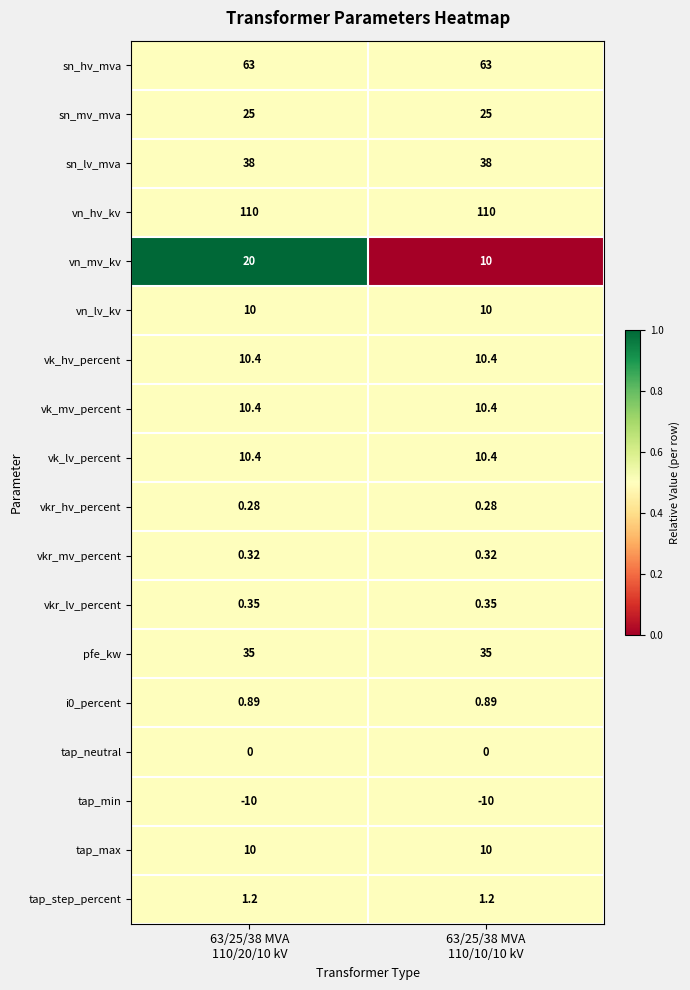

Between 63/25/38 MVA
110/20/10 kV and 63/25/38 MVA
110/10/10 kV, which series saw the biggest shift?

vn_mv_kv